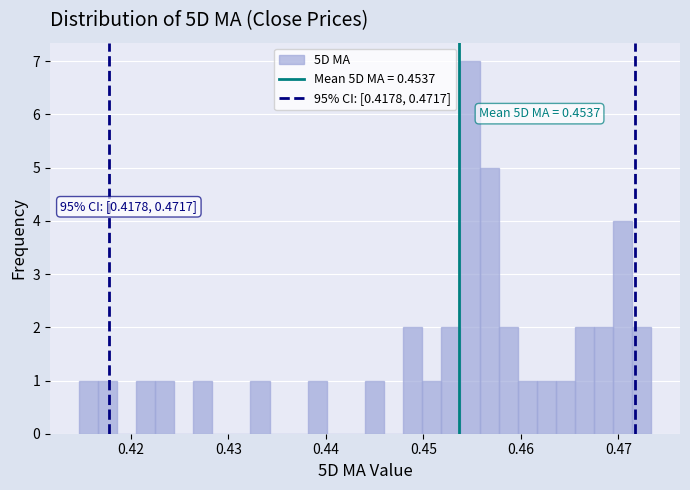

Read against the x-axis, roughly where is the centre of the tallest bar?

0.455